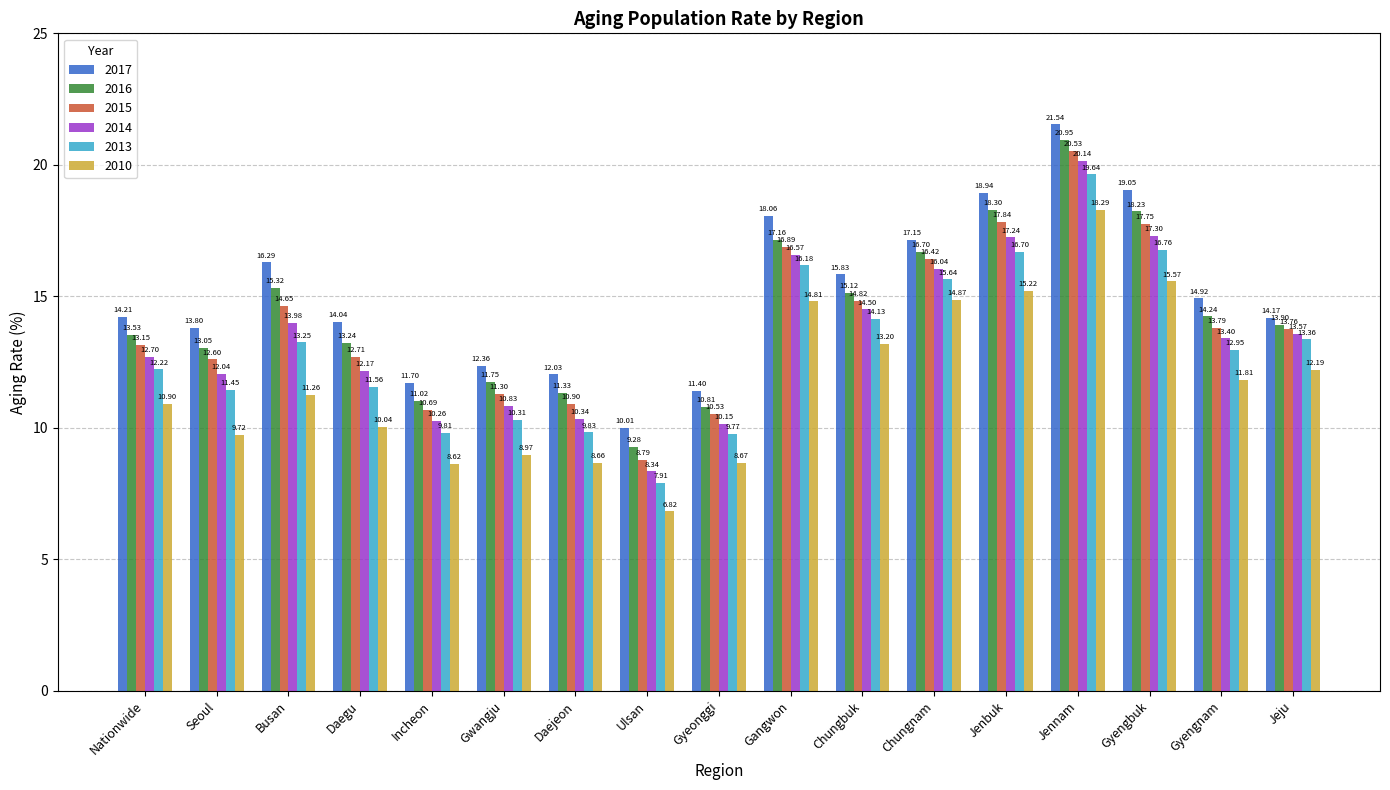

Which series has the largest total across all categories?

2017